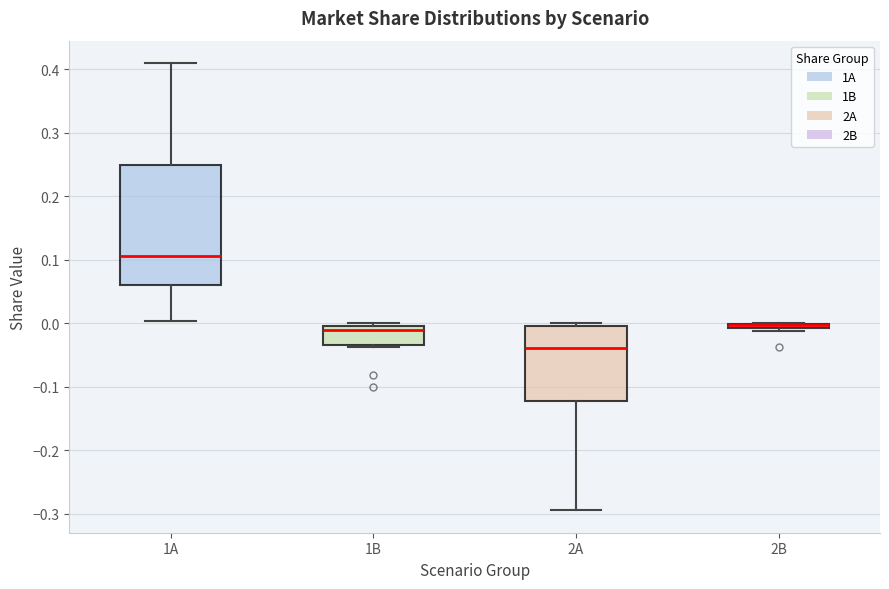

Comparing the boxes themselves (not the whiskers), which one is the tallest?

1A